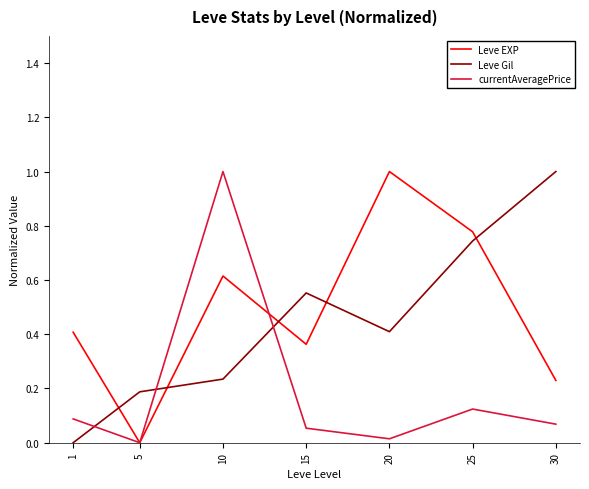

What is the maximum value for Leve Gil?

1.0